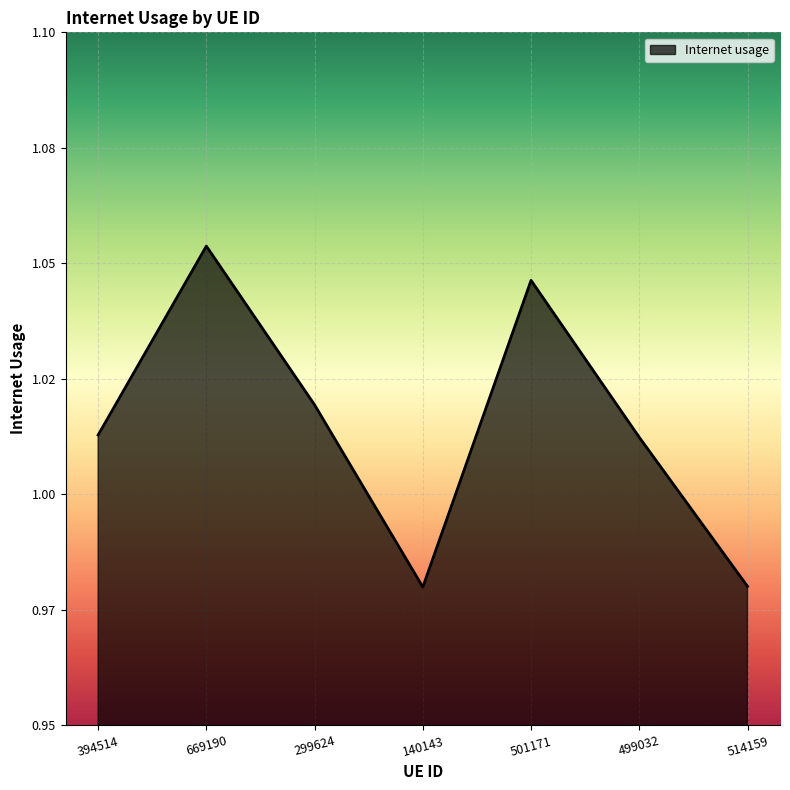

Does the chart have visible grid lines?

Yes